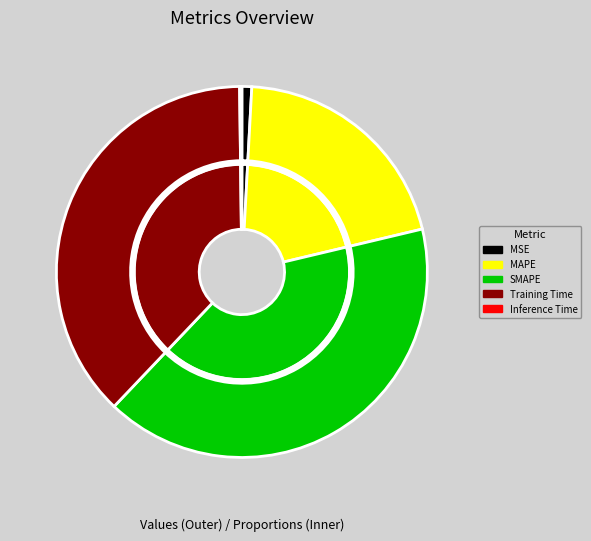

Which slice is the smallest?

Inference Time